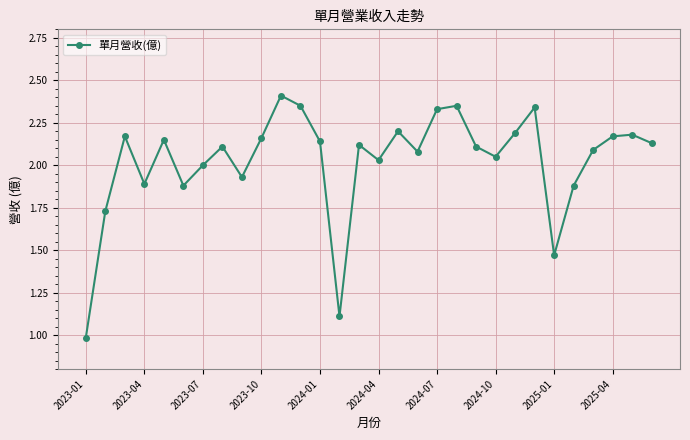

What is the sum of all values?

60.7